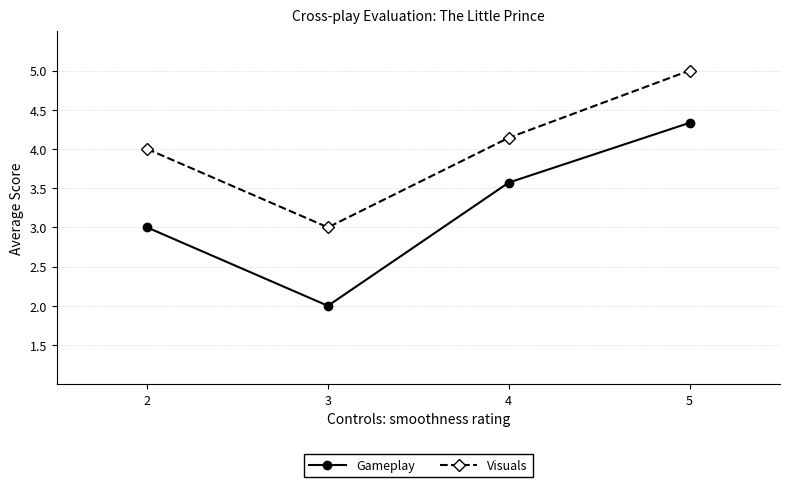

Rank the series by their maximum value, from lowest to highest.

Gameplay, Visuals